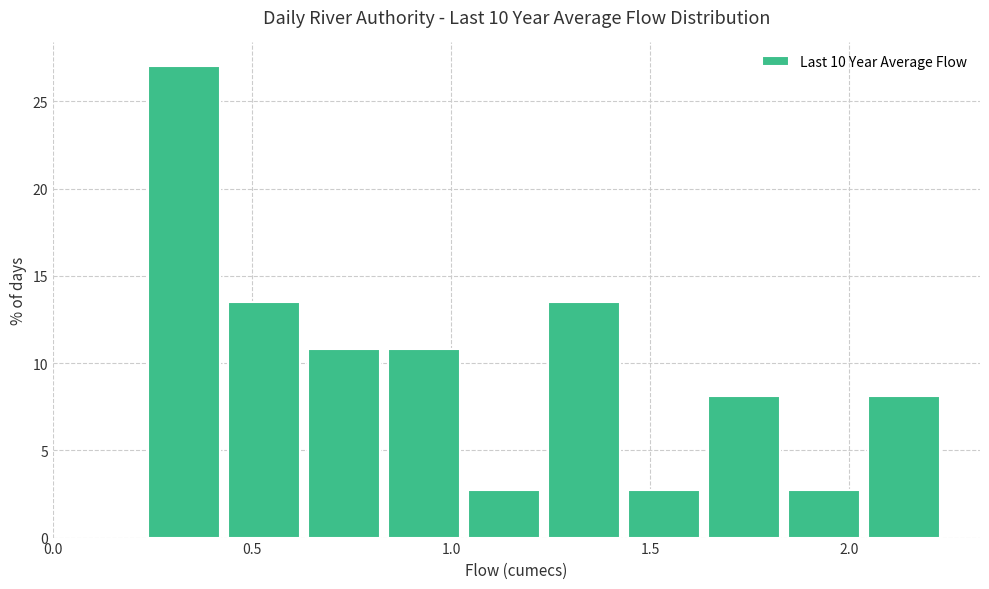

Reading left to right, list every bar in this chart as the range it spans on the x-axis followed by its height. Neither the bar edges nor the heights are printed on the chart, so give them approximately, as read against the axes.

0.25 to 0.45: 27.0
0.45 to 0.65: 13.5
0.65 to 0.85: 11.0
0.85 to 1.05: 11.0
1.05 to 1.25: 2.5
1.25 to 1.45: 13.5
1.45 to 1.65: 2.5
1.65 to 1.85: 8.0
1.85 to 2.05: 2.5
2.05 to 2.25: 8.0